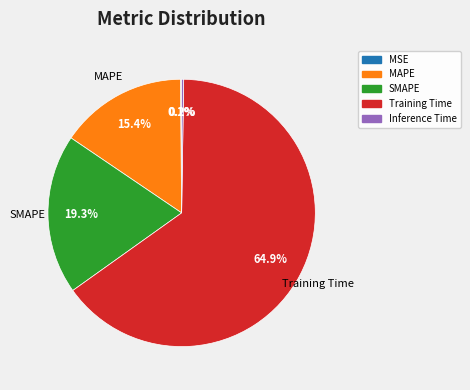

How much of the chart is everything except SMAPE?

80.7%